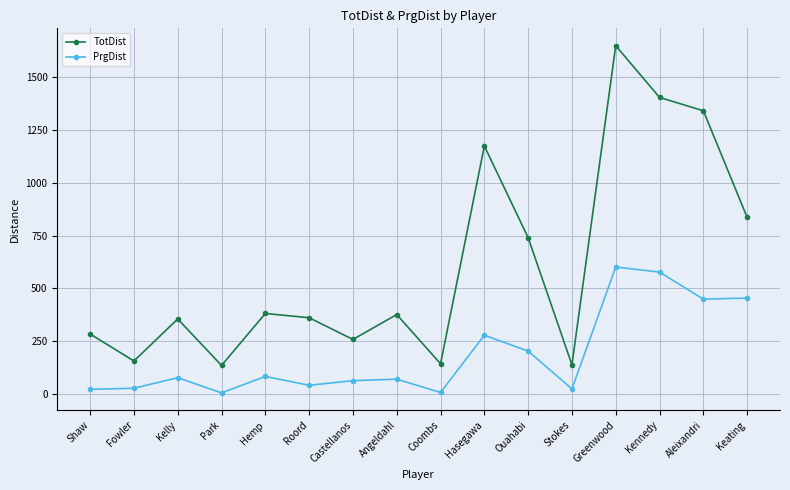

At how many categories does at least one series exceed 750?

5